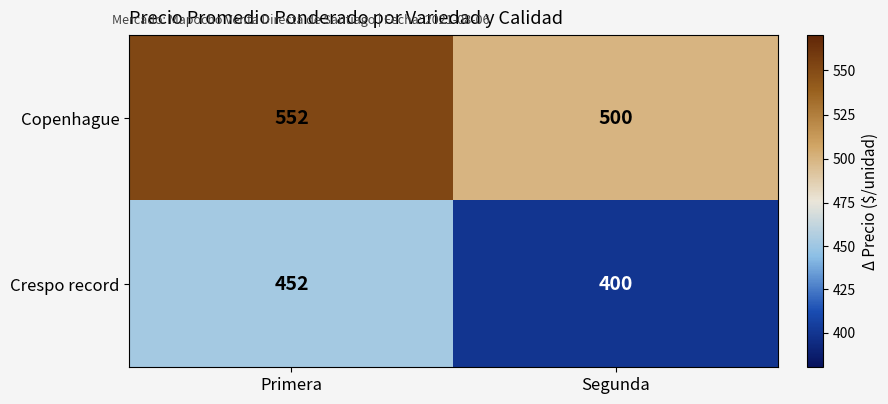

Rank the series at Primera from highest to lowest value.

Copenhague, Crespo record